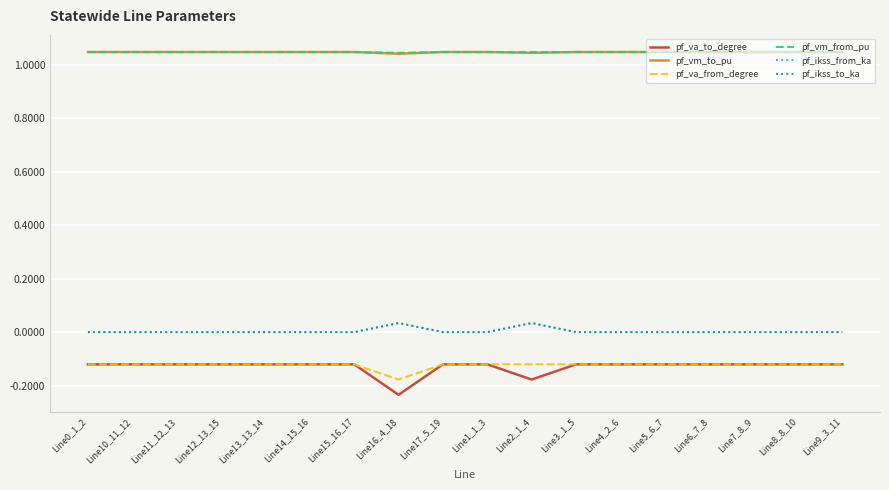

Does the chart have visible grid lines?

Yes